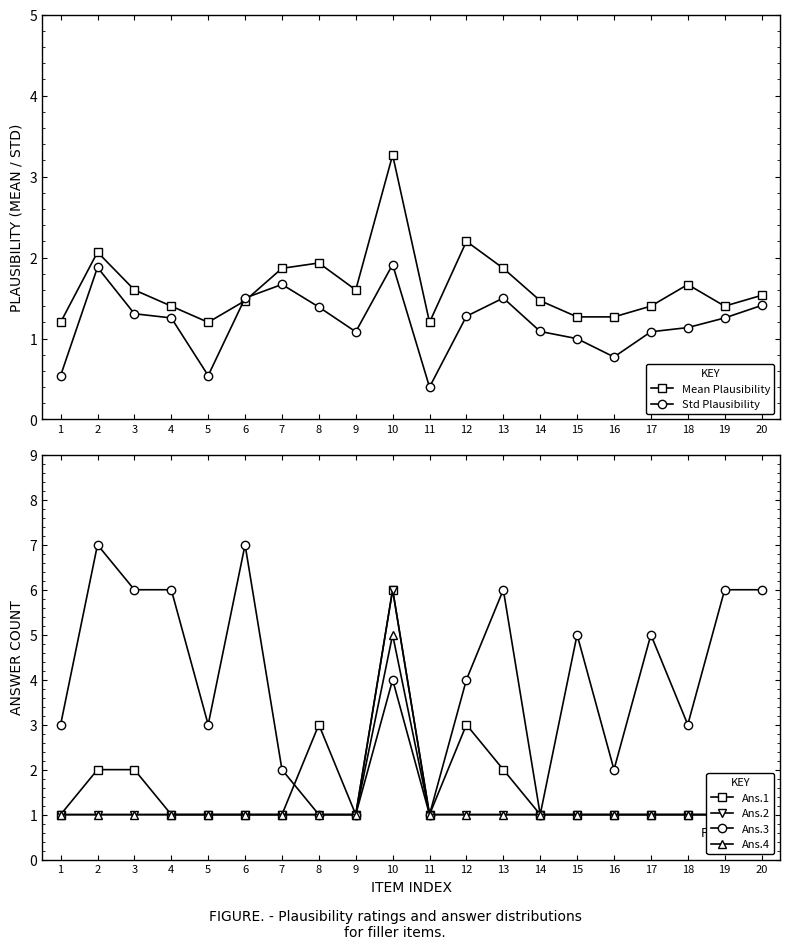

At how many categories does at least one series exceed 1?

20